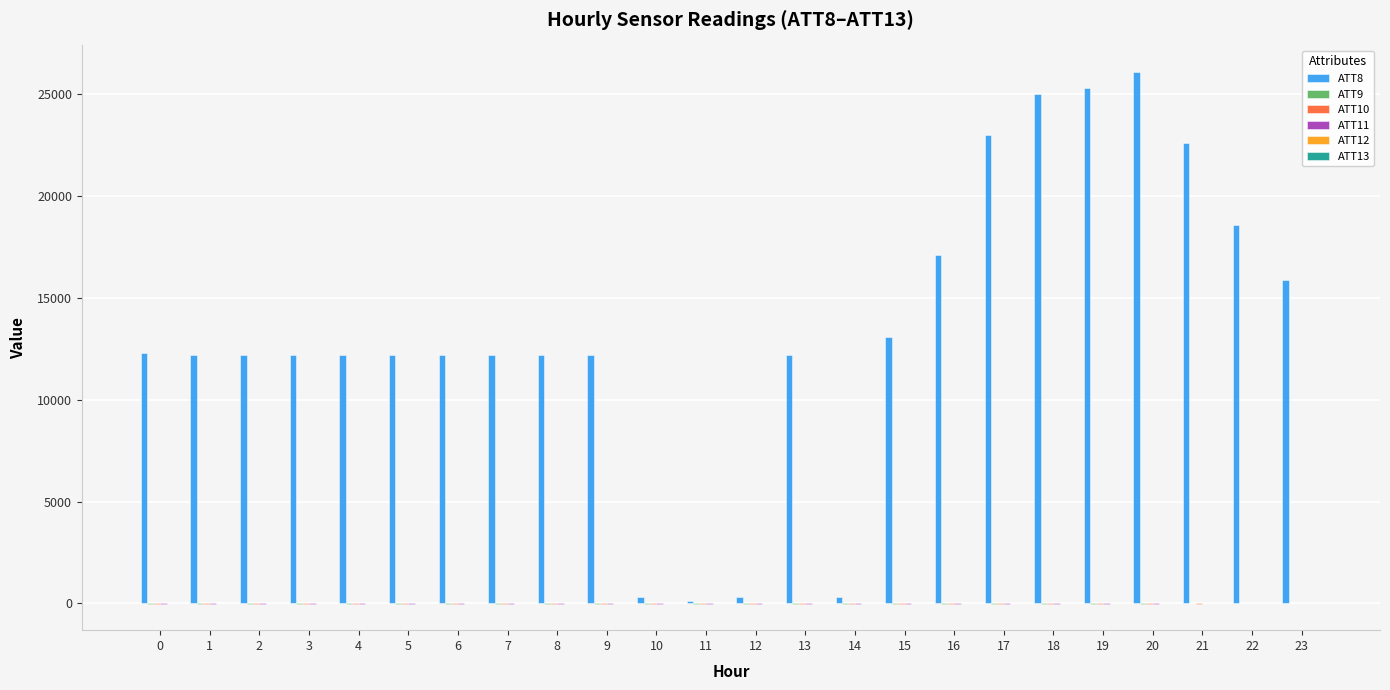

Which series has the largest total across all categories?

ATT8